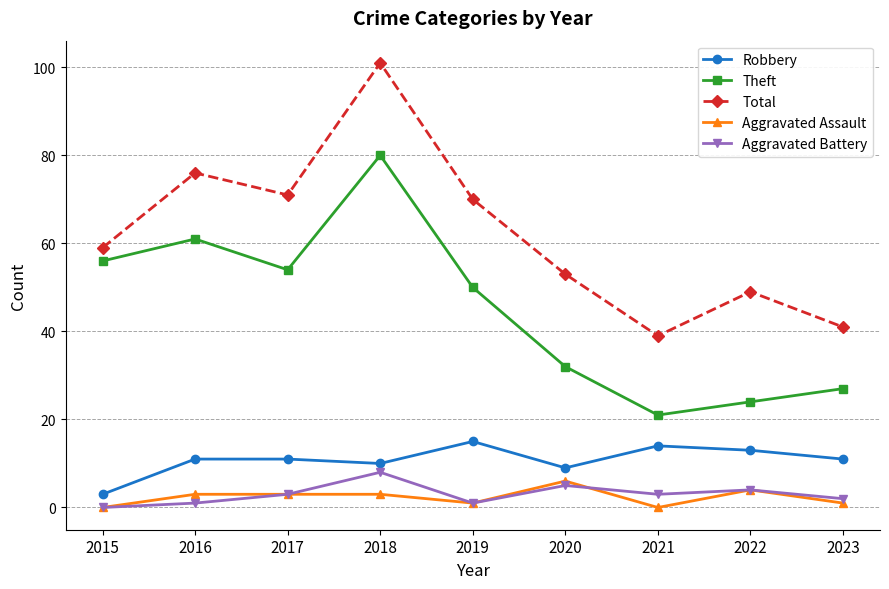

True or false: Theft and Aggravated Battery intersect in this chart.

False